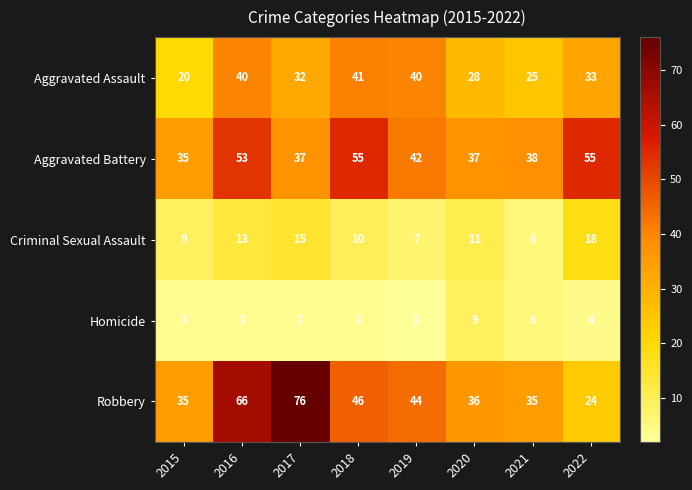

The value of Criminal Sexual Assault at 2016 is 13. True or false?

True